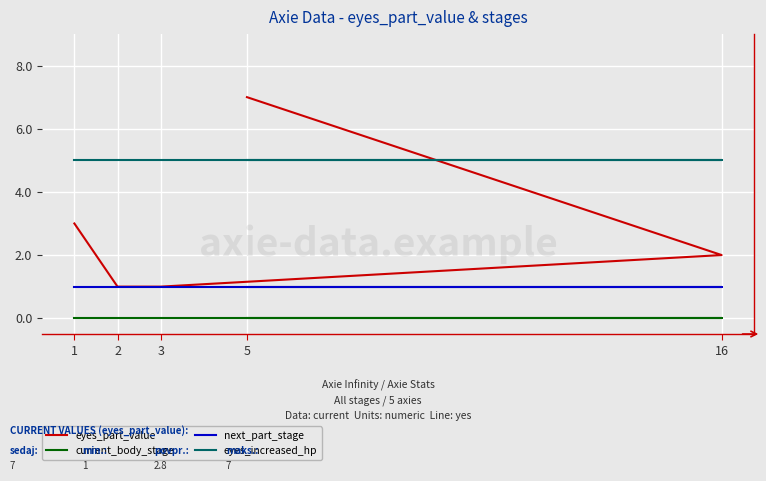

Rank the series by their maximum value, from lowest to highest.

current_body_stage, next_part_stage, eyes_increased_hp, eyes_part_value